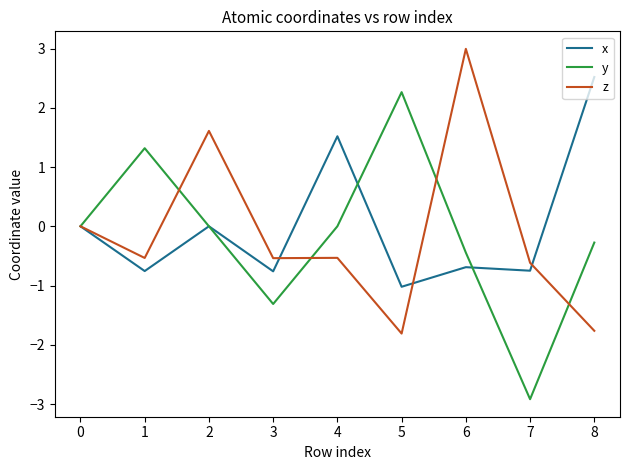

At which category does the chart reach its minimum across all series?

7